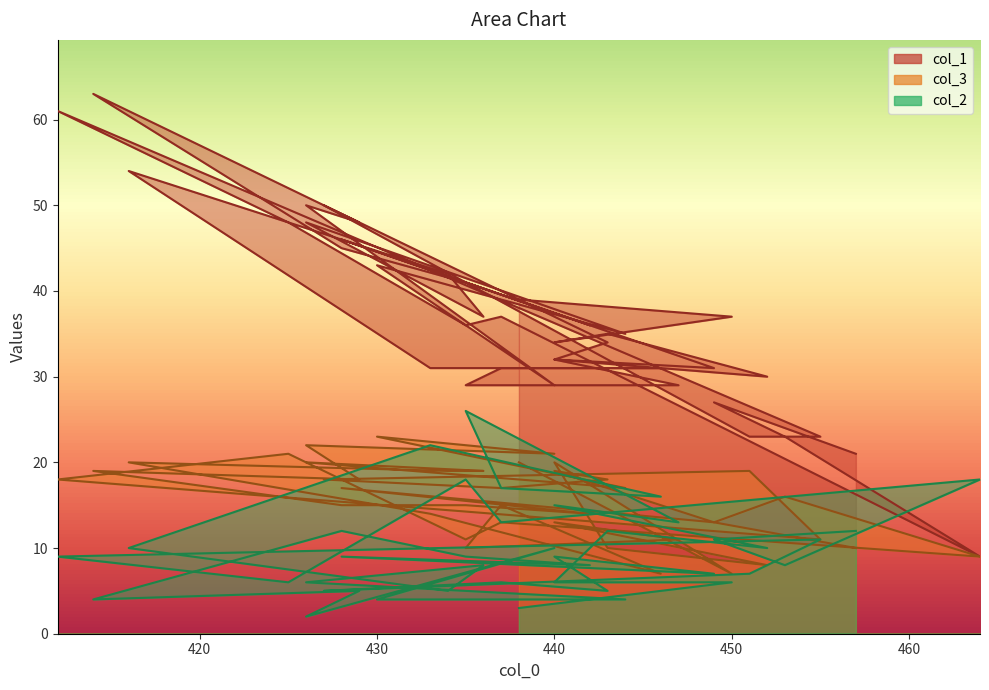

At which label does col_1 reach its minimum?

464